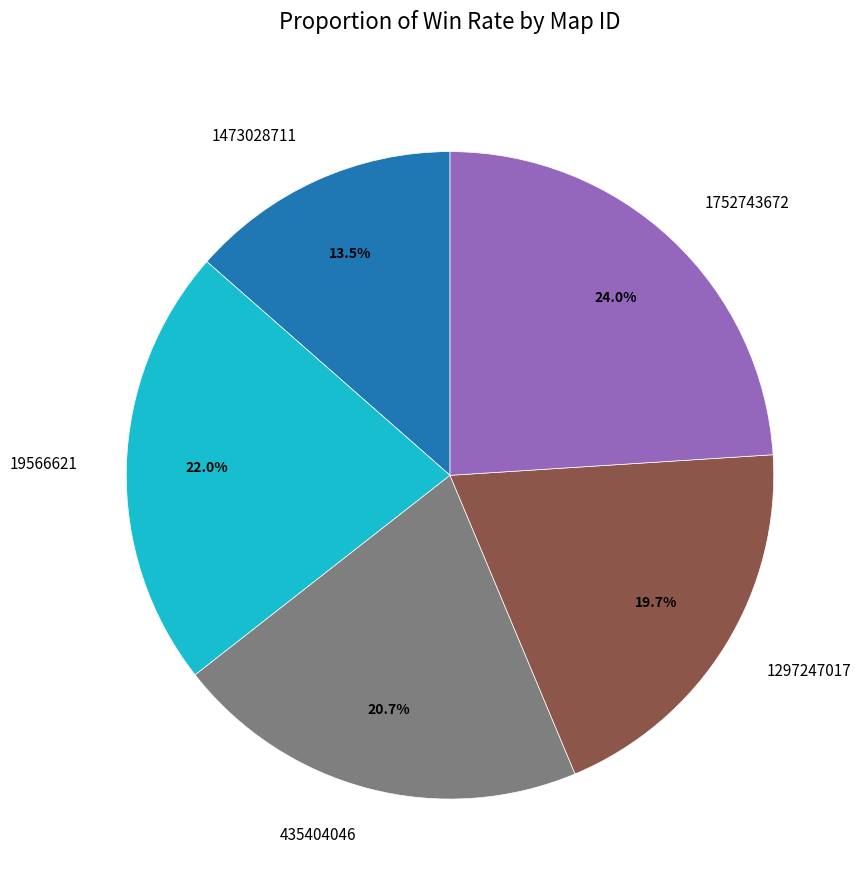

To the nearest percent, what is the combined percentage of 435404046 and 1473028711?

34%